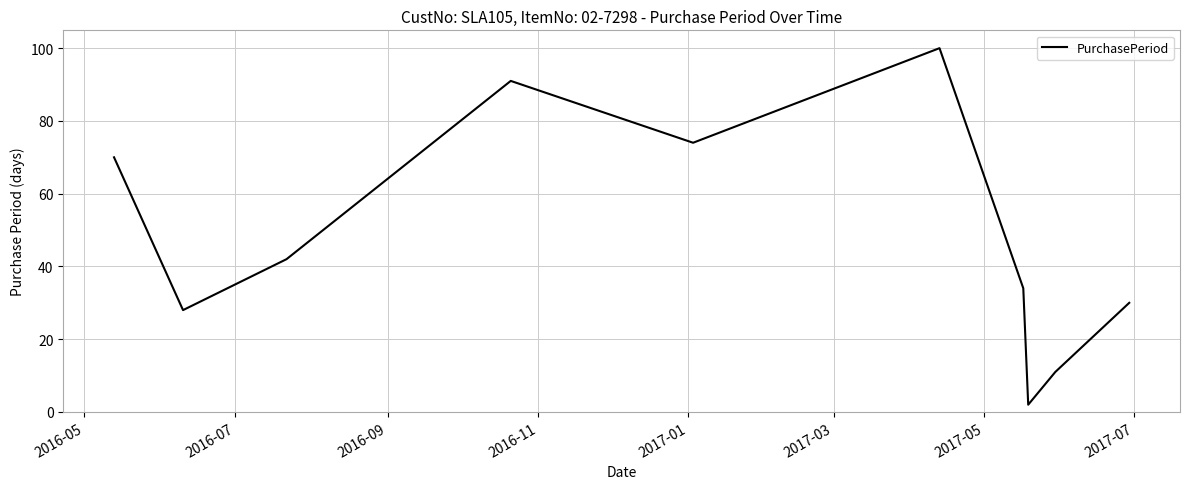

What is the greatest value displayed?

100